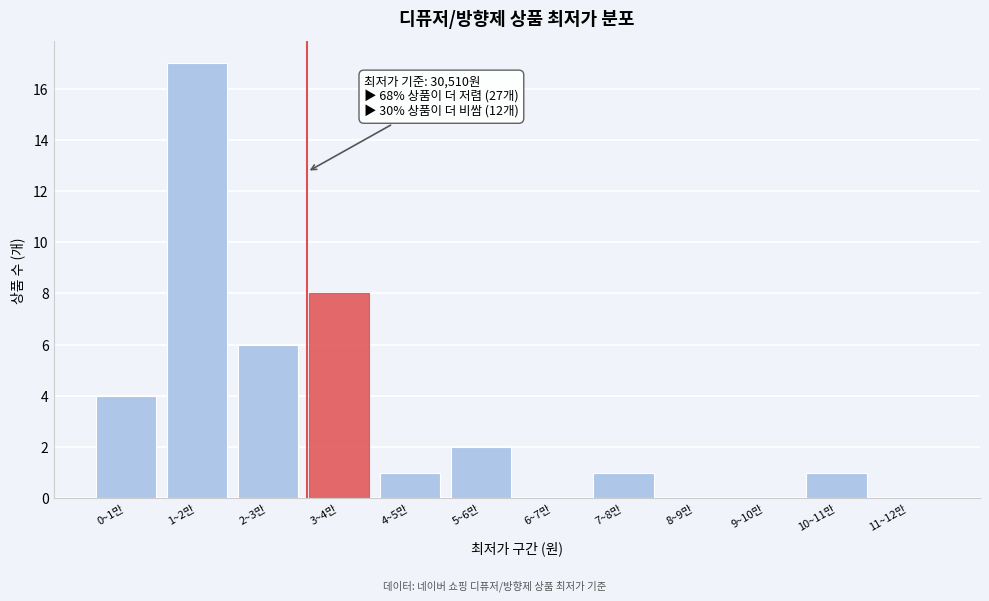

Reading left to right, transcribe all the data shown in this chart.

0~1만=4	1~2만=17	2~3만=6	3~4만=8	4~5만=1	5~6만=2	6~7만=0	7~8만=1	8~9만=0	9~10만=0	10~11만=1	11~12만=0